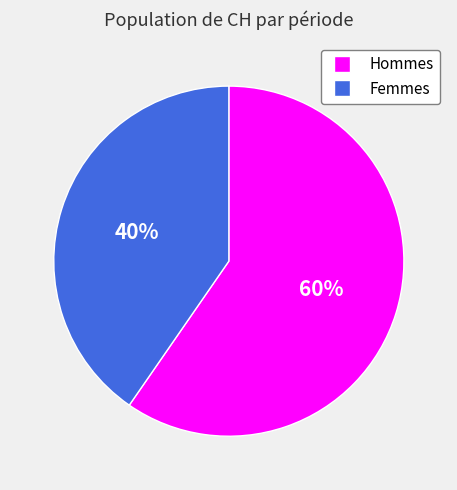

To the nearest percent, what is the average slice percentage?

50%